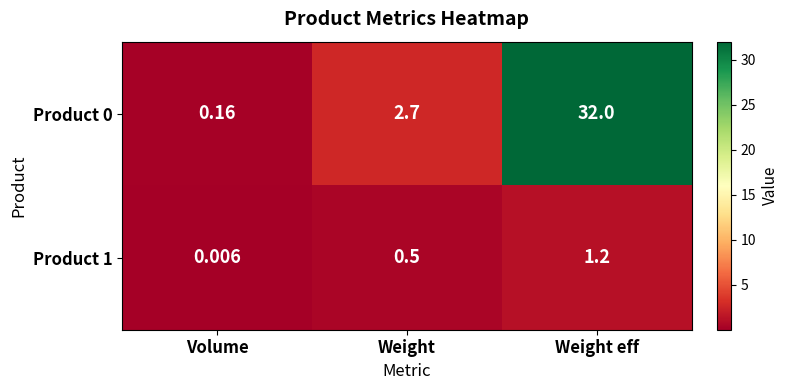

At which label is Product 0 closest to 16?

Weight